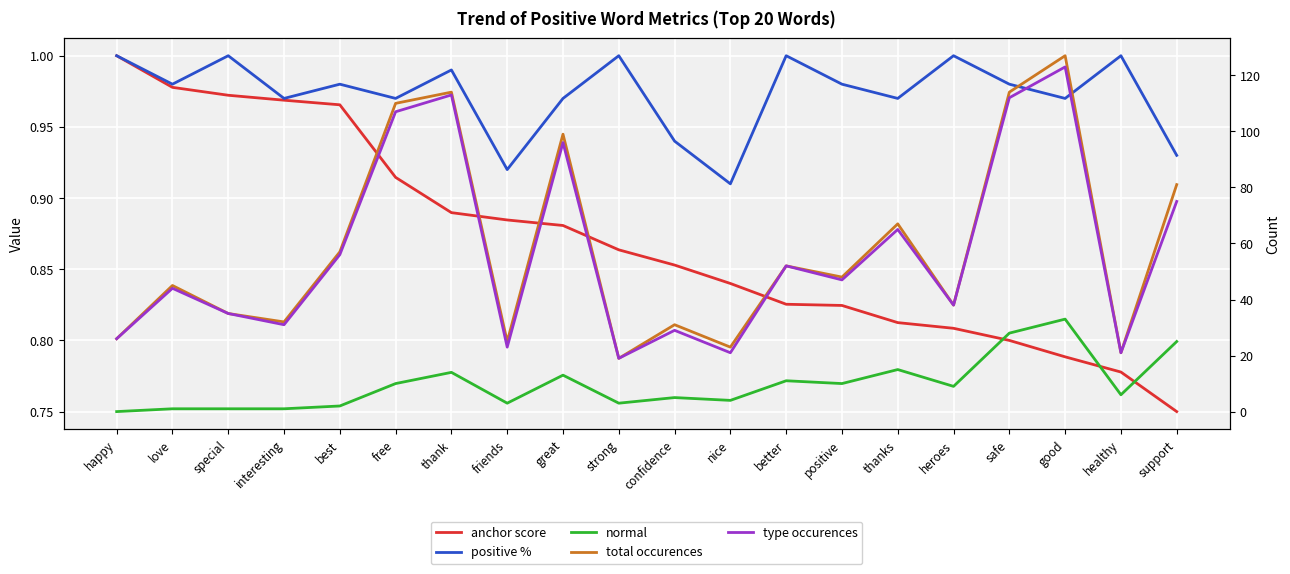

What position from the left is interesting?

4